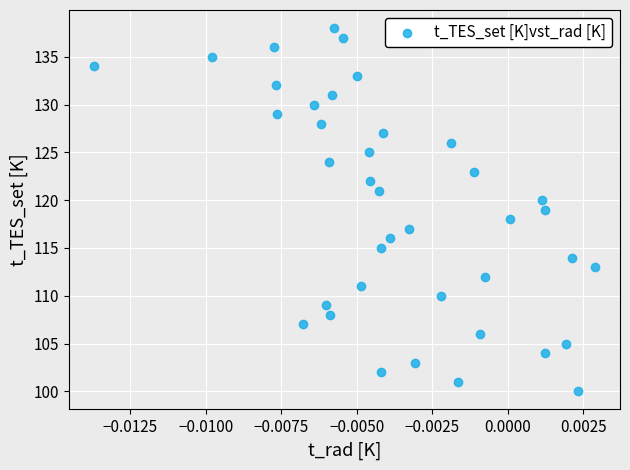

What is the range of Y values (max minus min)?

38